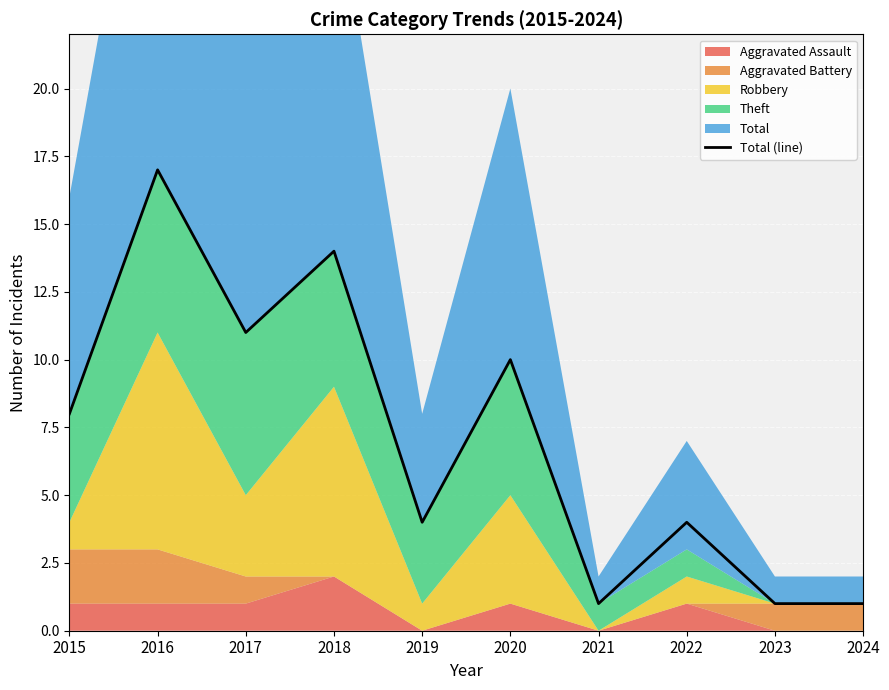

Read the value at 2016, to the nearest 5.

15